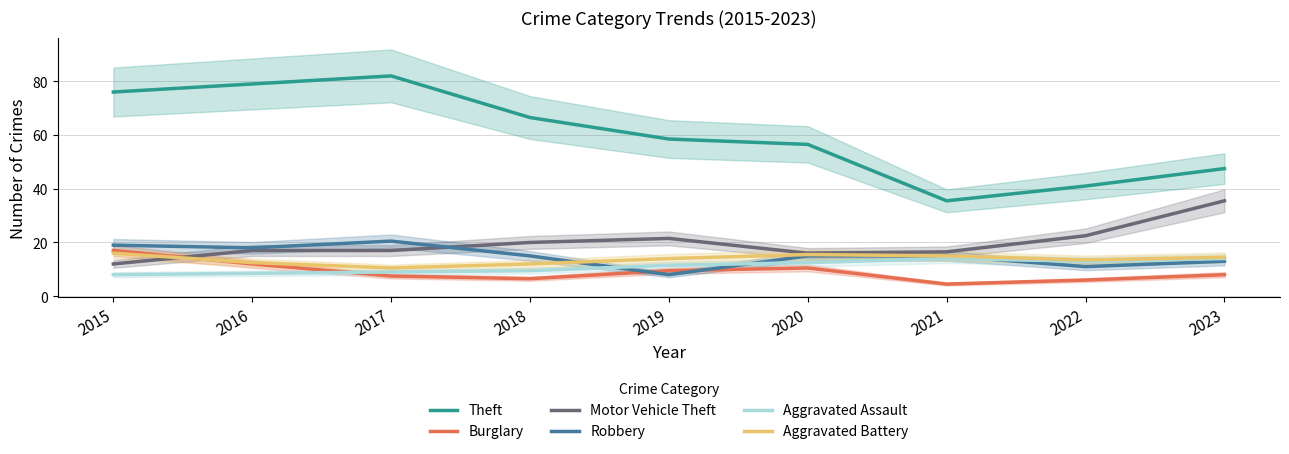

How many interior local valleys does the Robbery series have?

3